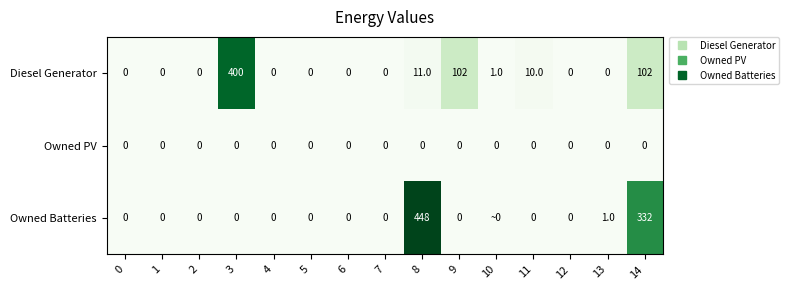

What is the spread (max minus min) of values at 14?

332.0